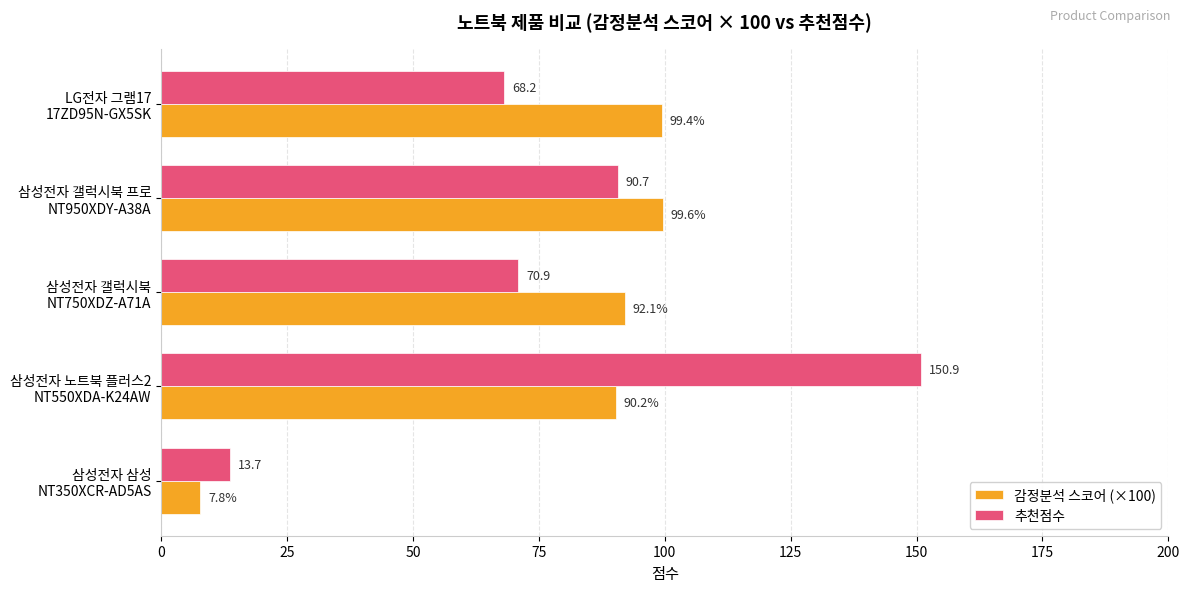

Which series has the widest spread of values?

추천점수